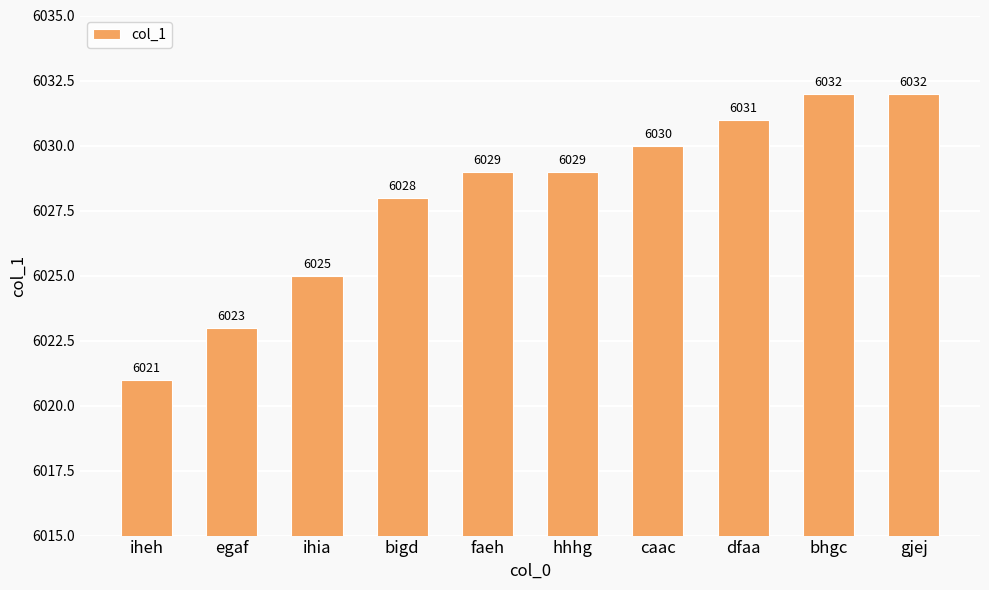

What is the greatest value displayed?

6032